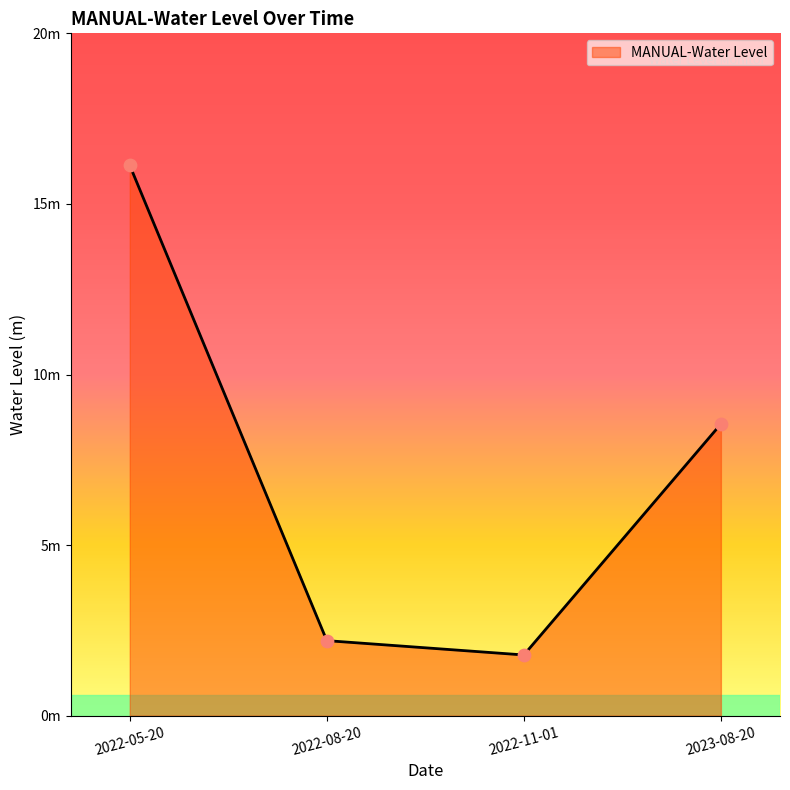

Which has a higher value, 2022-05-20 or 2022-11-01?

2022-05-20